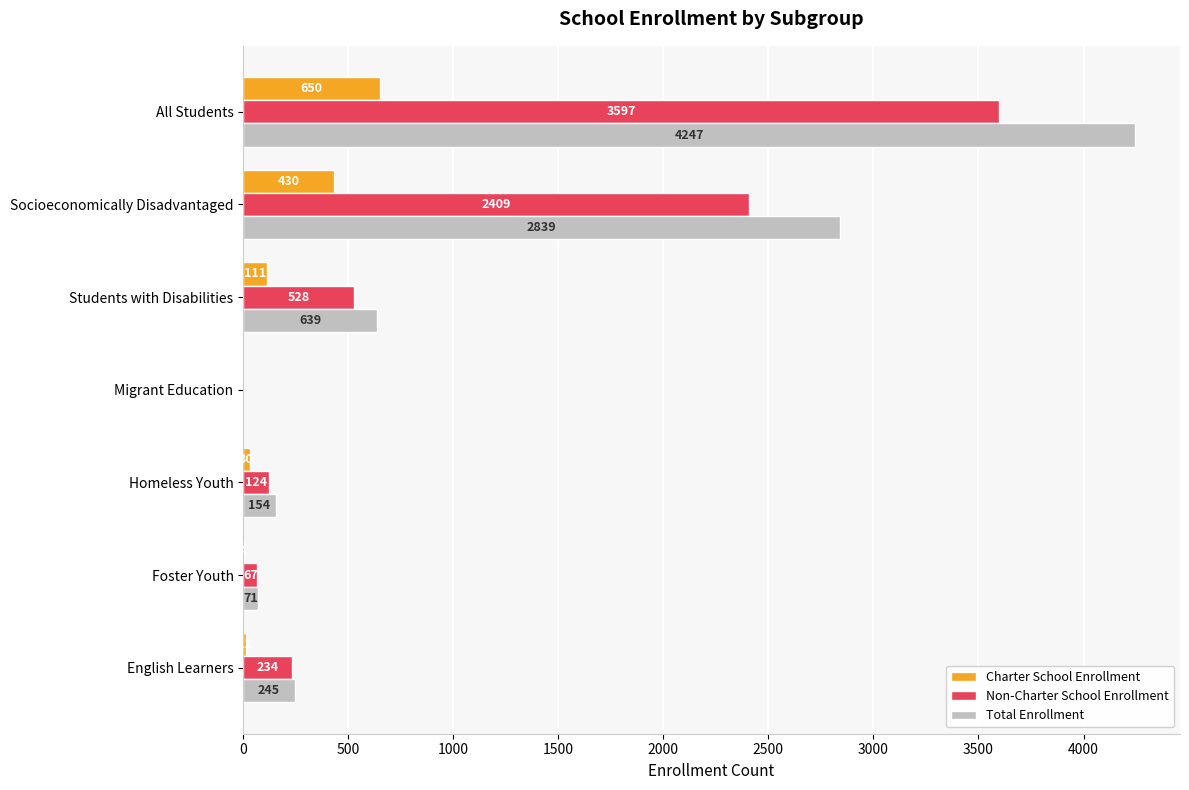

True or false: Total Enrollment has a value of 4725 at Socioeconomically Disadvantaged.

False